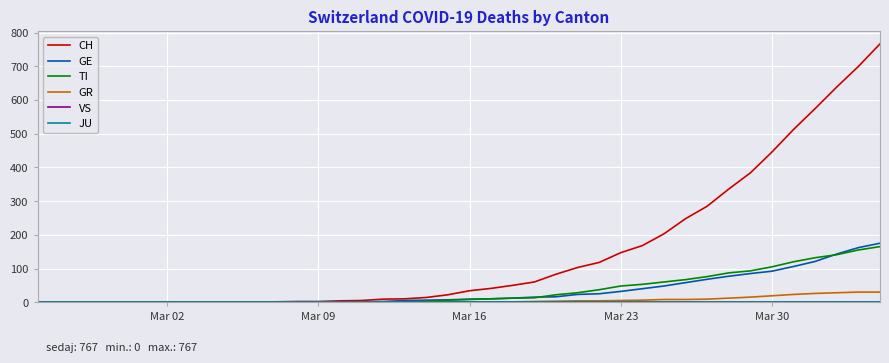

Does the chart display data point markers on the line(s)?

No